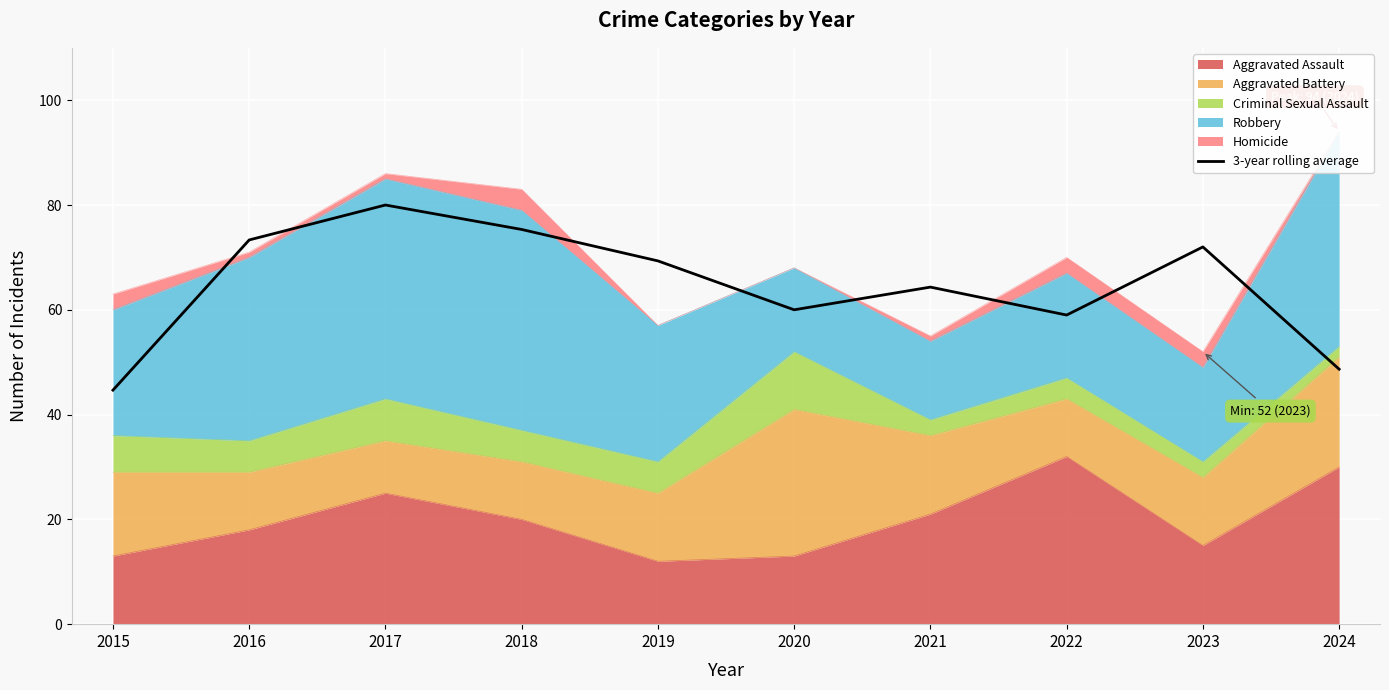

What is the approximate value at 2024?

48.7